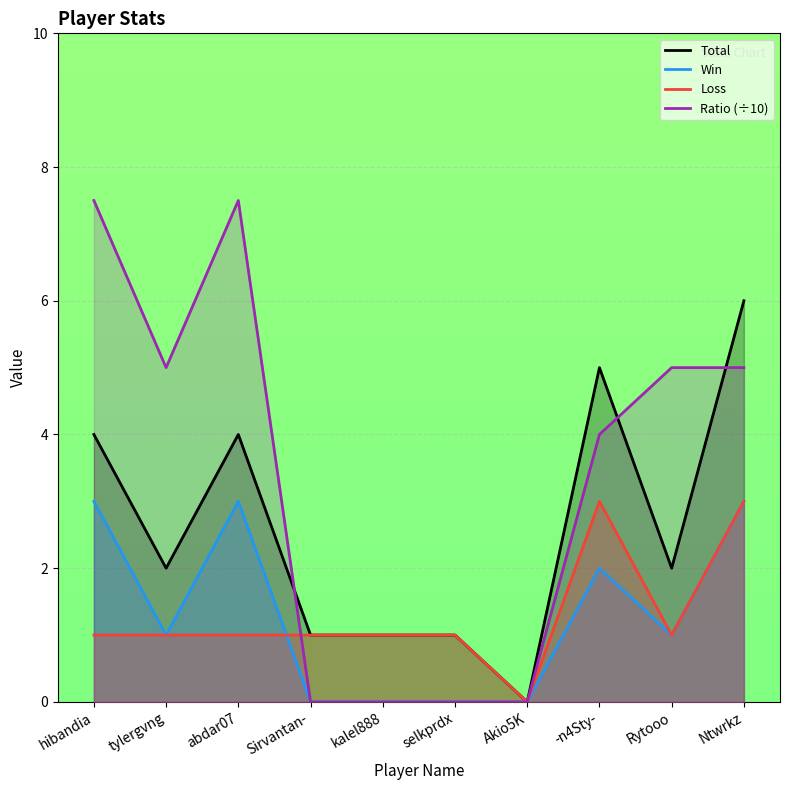

True or false: Loss has a value of 1.5 at tylergvng.

False